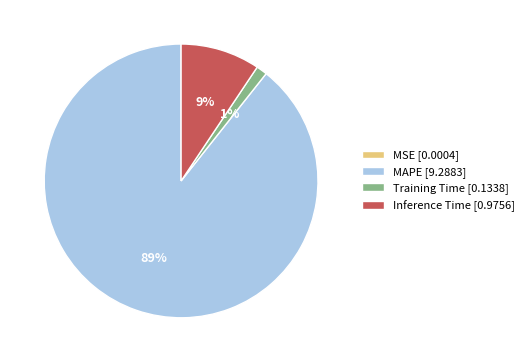

What is the largest slice in the pie chart?

MAPE